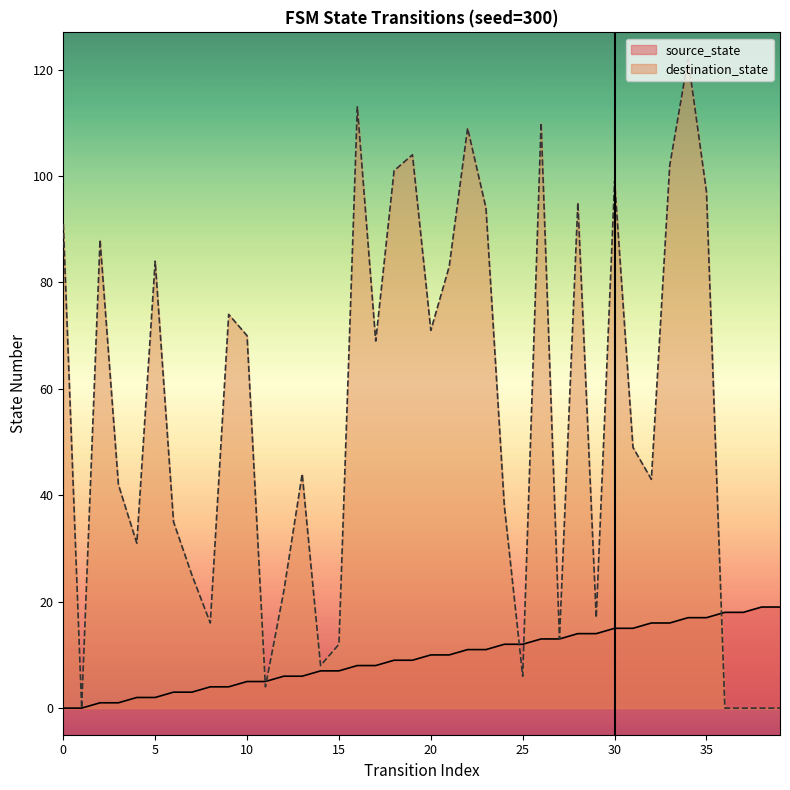

Reading left to right, transcribe all the data shown in this chart.

source_state: 0	0	1	1	2	2	3	3	4	4	5	5	6	6	7	7	8	8	9	9	10	10	11	11	12	12	13	13	14	14	15	15	16	16	17	17	18	18	19	19
destination_state: 91	0	88	42	31	84	35	25	16	74	70	4	22	44	8	12	113	69	101	104	71	83	109	94	38	6	110	13	95	17	99	49	43	102	122	97	0	0	0	0